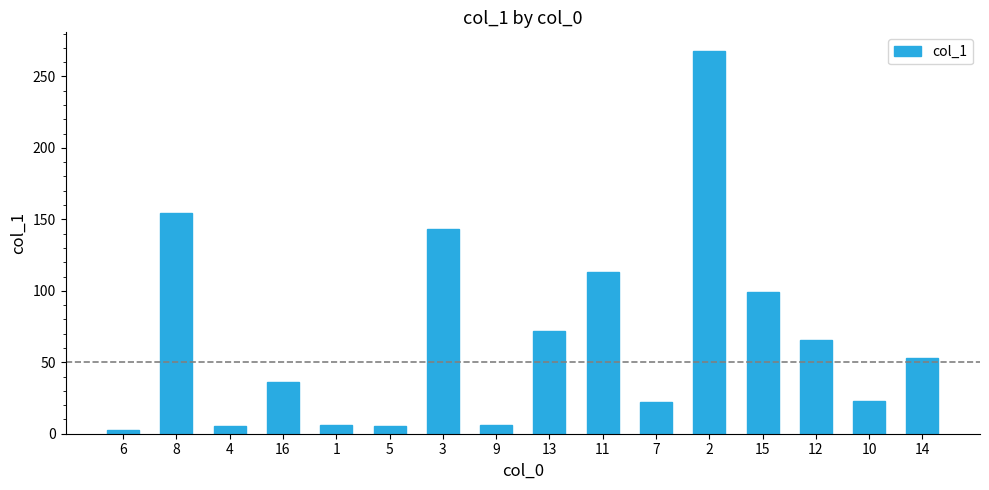

How many bars are there in total?

16